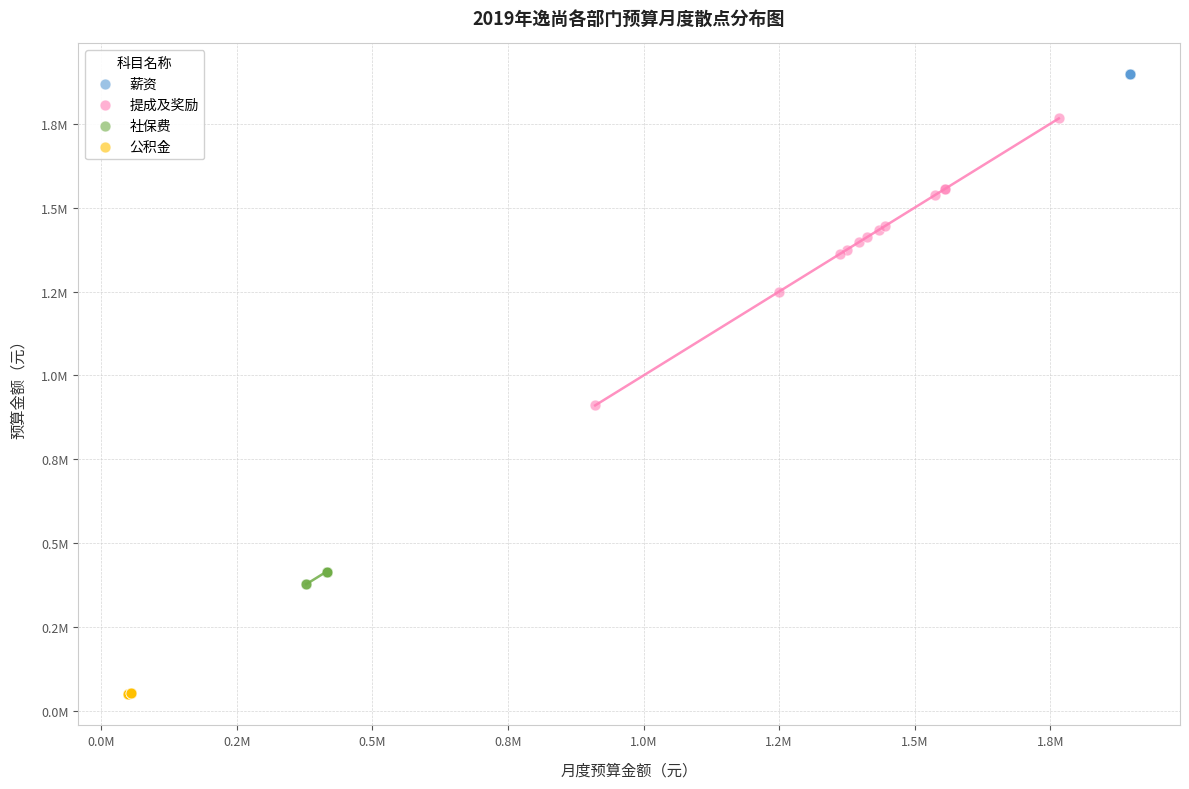

Which series reaches the minimum Y coordinate?

公积金